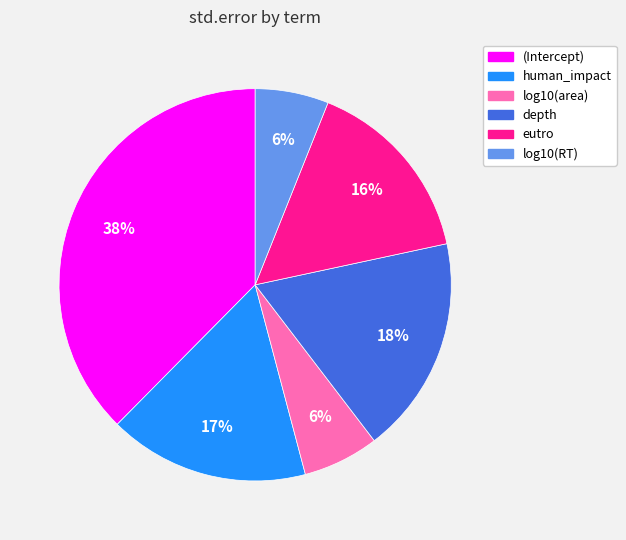

How many segments does this pie chart have?

6